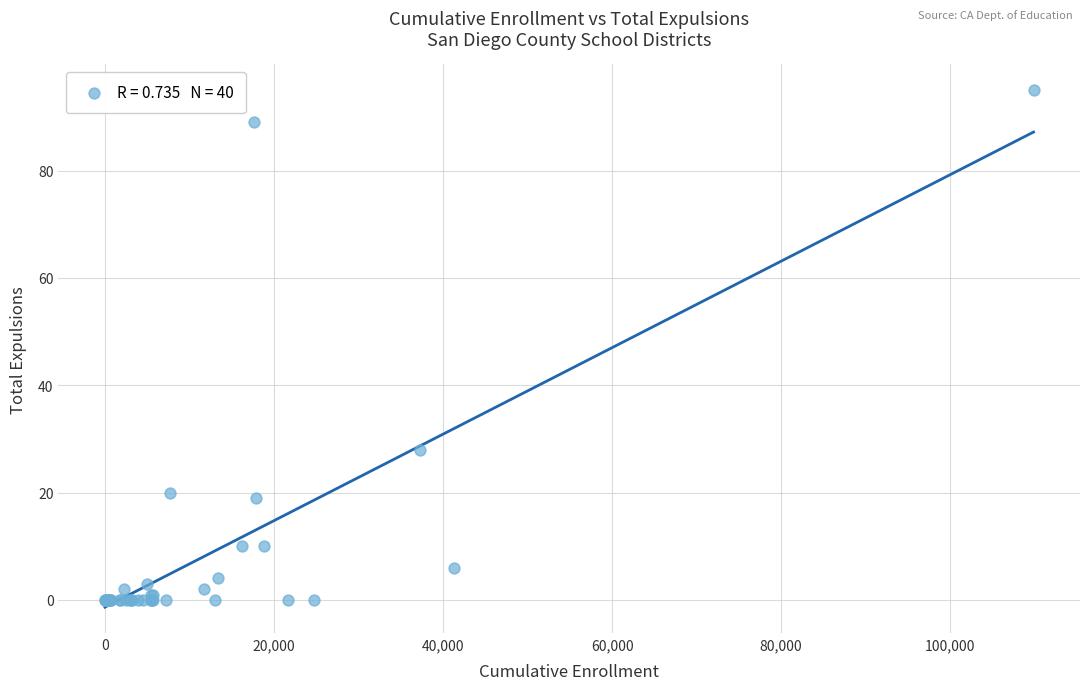

What Y value in the scatter plot is closest to 47?

28